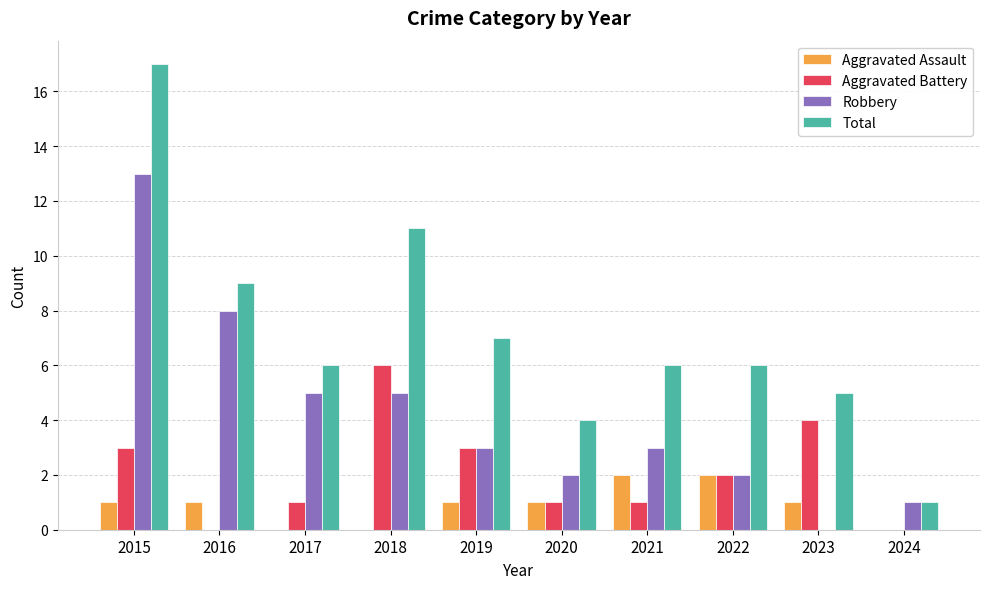

Reading right to left, transcribe all the data shown in this chart.

Aggravated Assault: 0	1	2	2	1	1	0	0	1	1
Aggravated Battery: 0	4	2	1	1	3	6	1	0	3
Robbery: 1	0	2	3	2	3	5	5	8	13
Total: 1	5	6	6	4	7	11	6	9	17